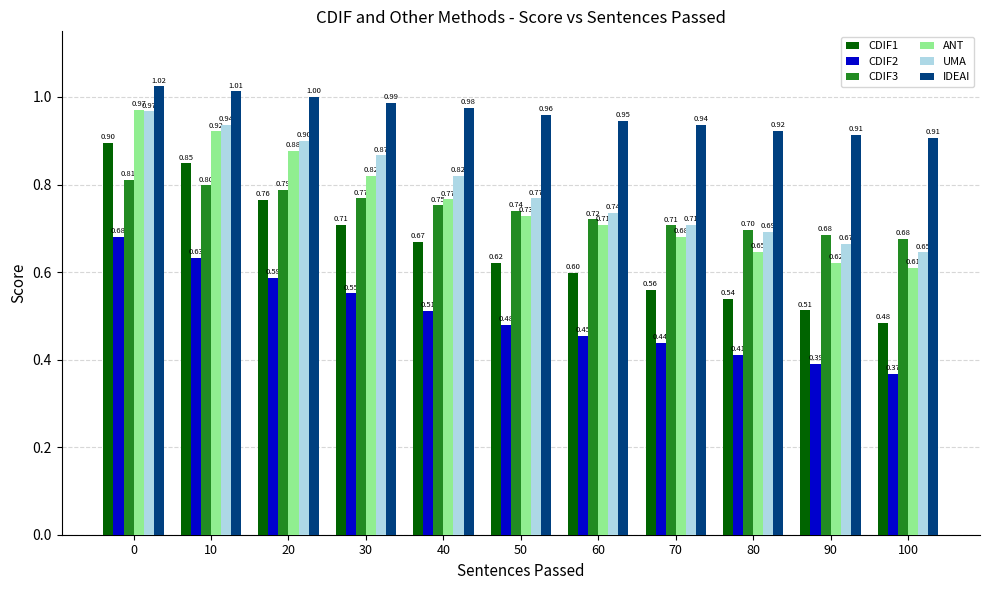

Rank the series at 60 from lowest to highest value.

CDIF2, CDIF1, ANT, CDIF3, UMA, IDEAI